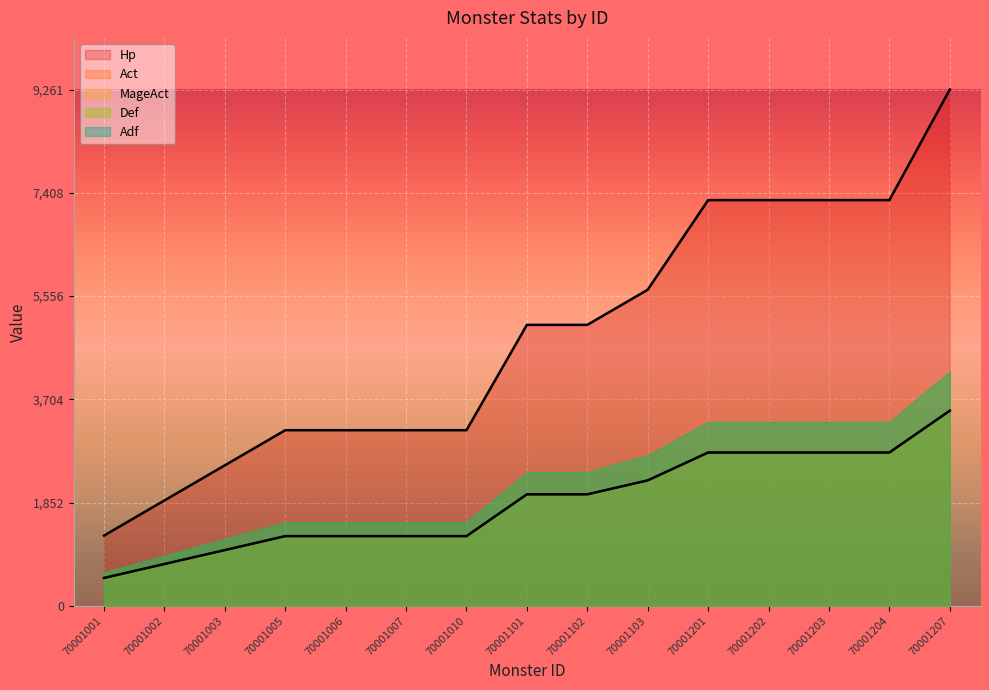

What is the difference between the highest and lowest values at 70001103?

3420